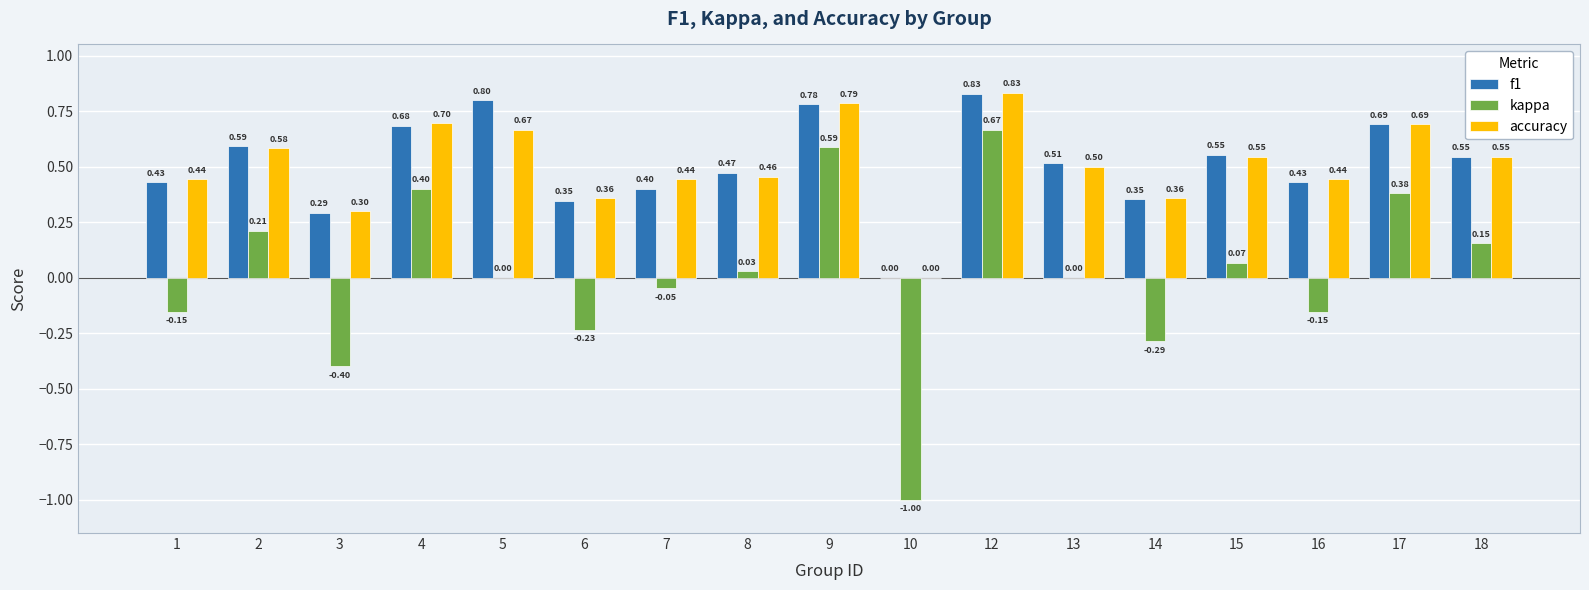

Which series changed the most between 4 and 17?

kappa